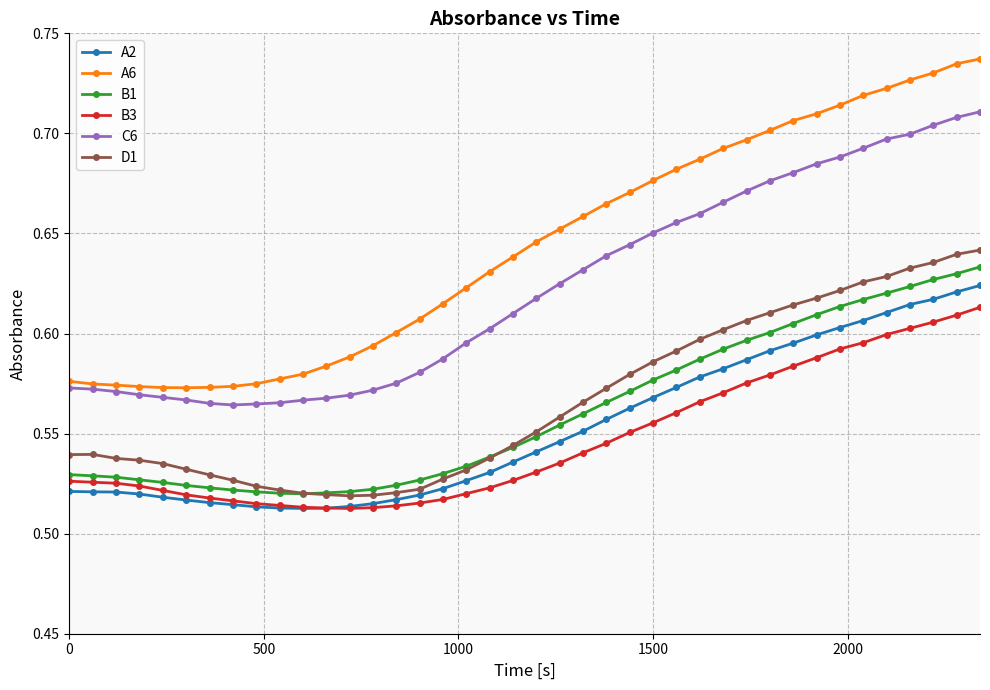

Which series has the widest spread of values?

A6